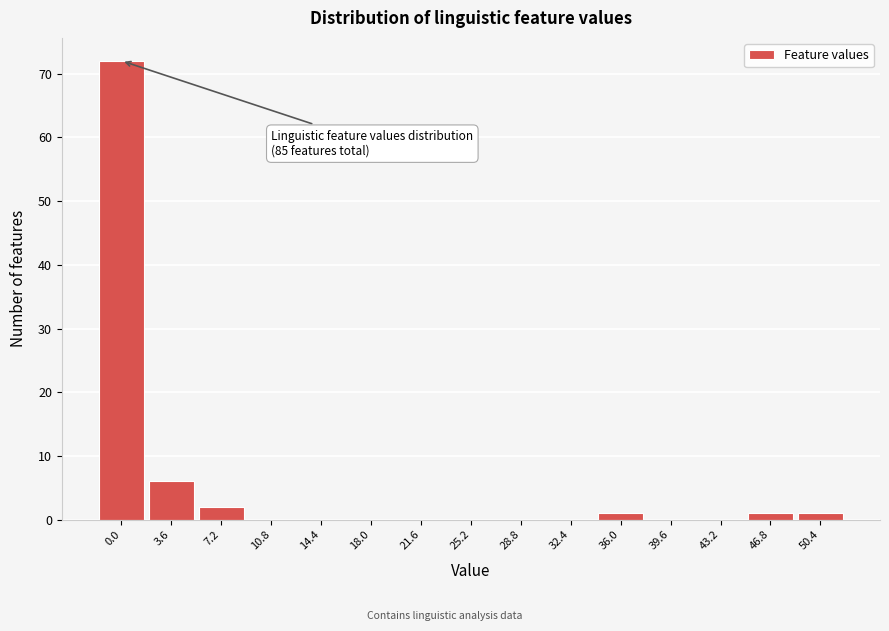

Reading right to left, what are all the values shown in this chart?

50.4=1	46.8=1	43.2=0	39.6=0	36.0=1	32.4=0	28.8=0	25.2=0	21.6=0	18.0=0	14.4=0	10.8=0	7.2=2	3.6=6	0.0=72